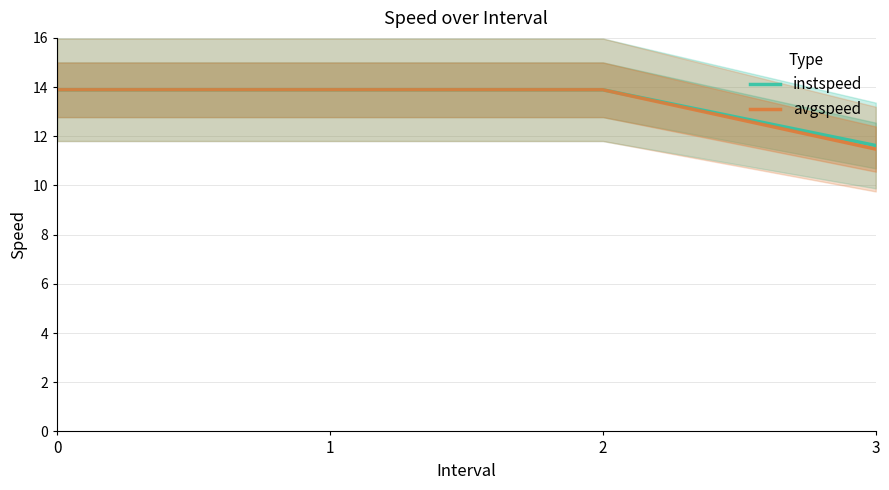

True or false: avgspeed and instspeed intersect in this chart.

False